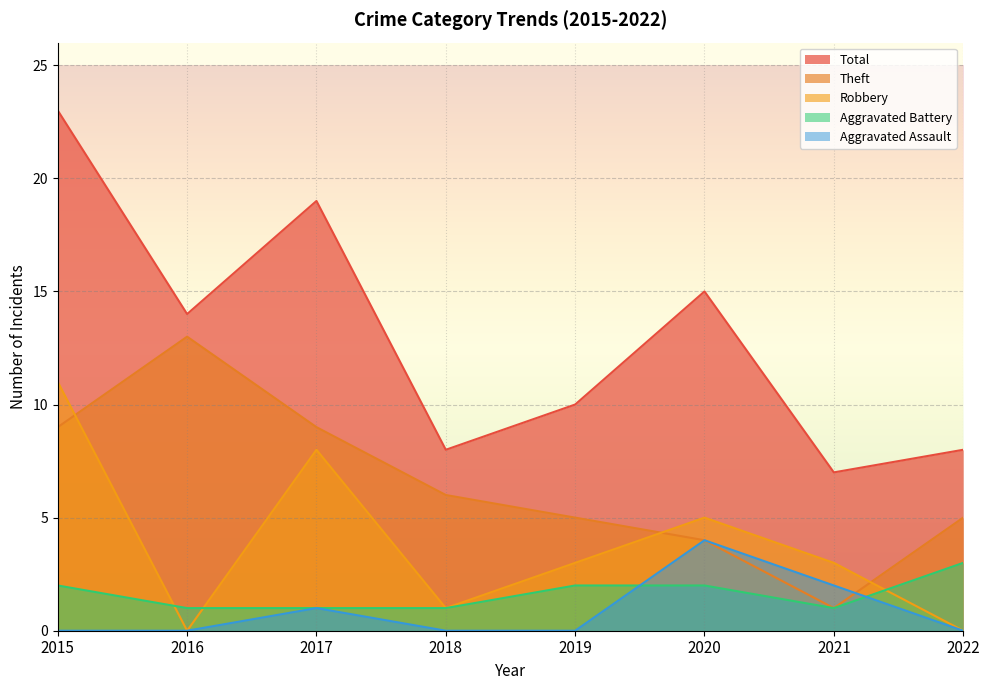

Is it true that Total equals 14 at 2016?

True